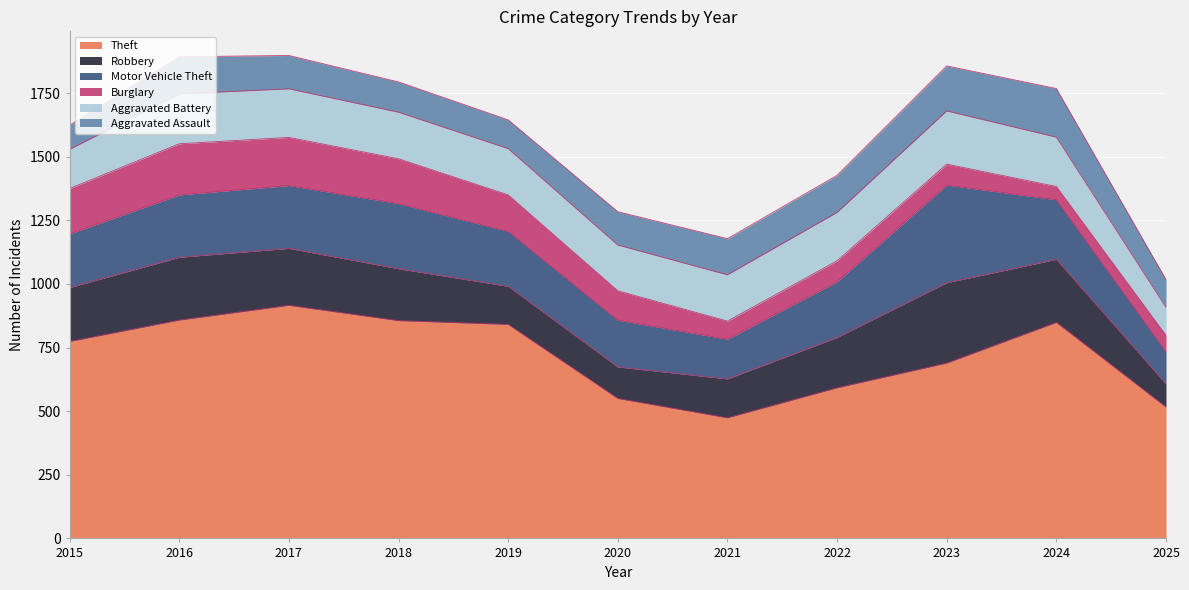

Between 2024 and 2018, which is larger?

2018